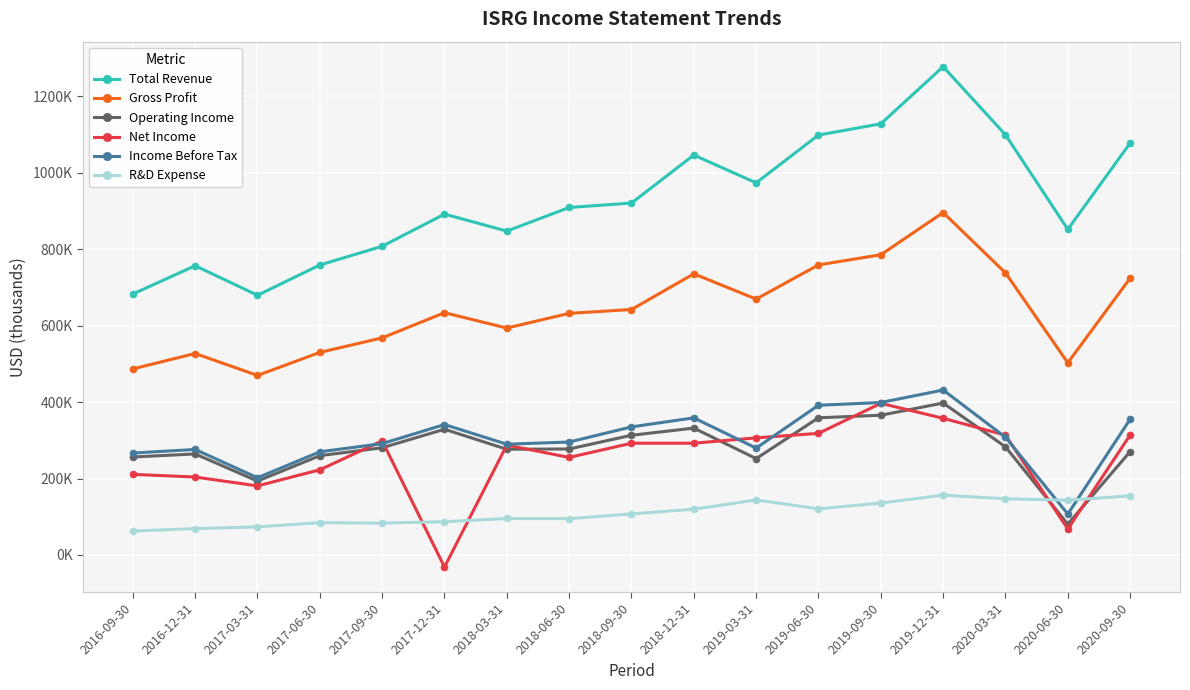

What are all the series names shown in the legend?

Total Revenue, Gross Profit, Operating Income, Net Income, Income Before Tax, R&D Expense